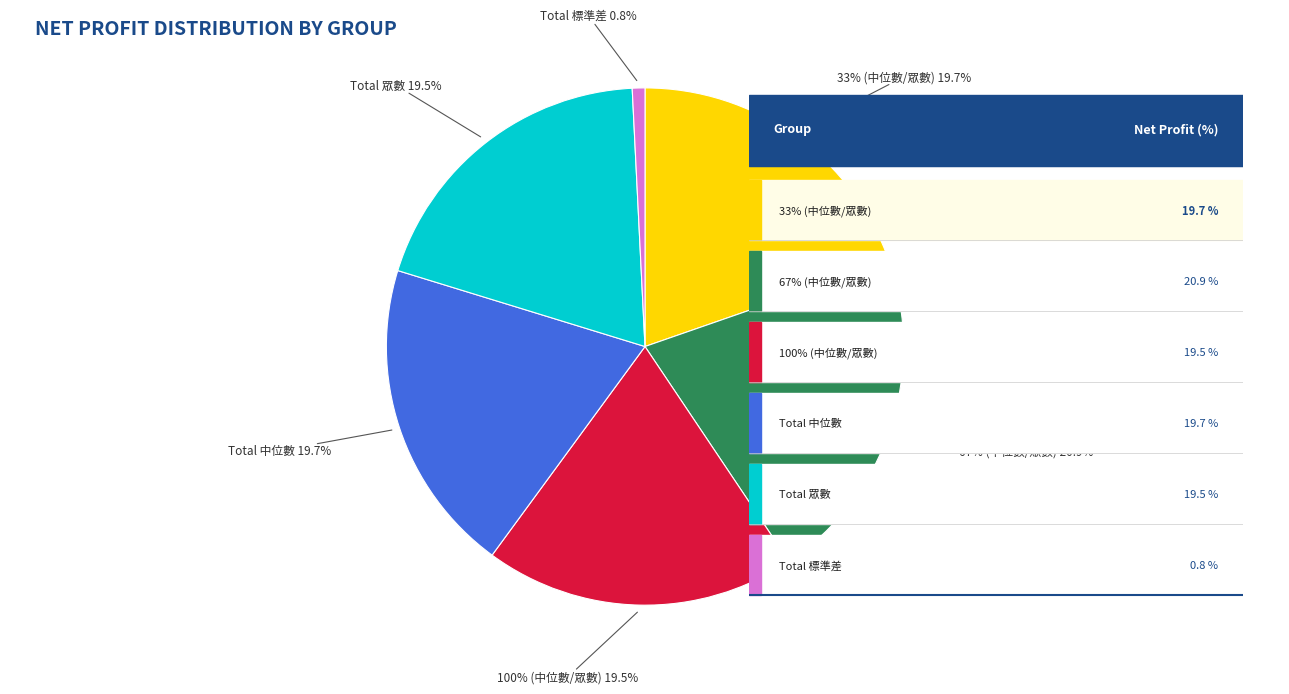

Is there a majority slice in this chart?

No